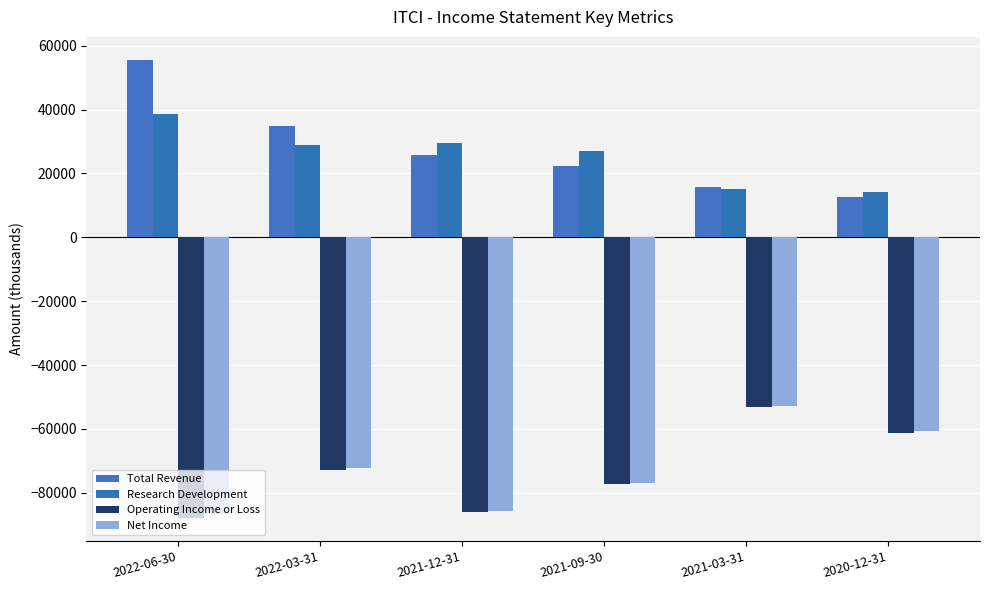

What is the approximate value of Total Revenue at 2021-09-30, to the nearest 50?

22200